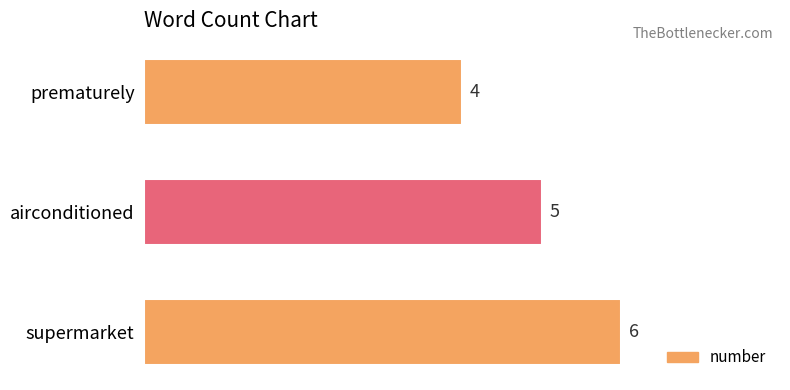

List the labels in order of value, smallest first.

prematurely, airconditioned, supermarket